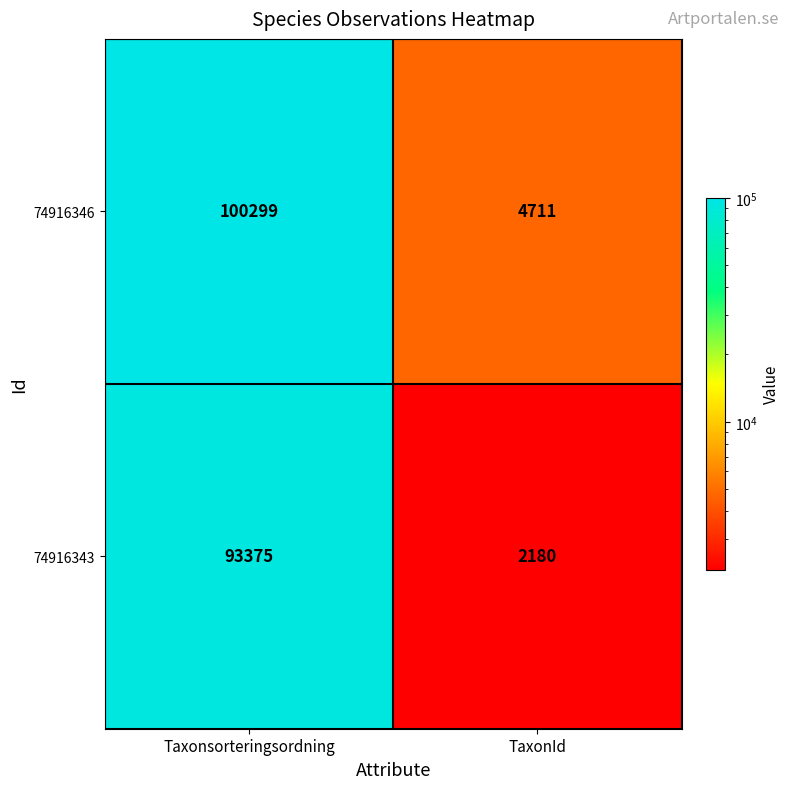

Which series has the largest total across all categories?

74916346